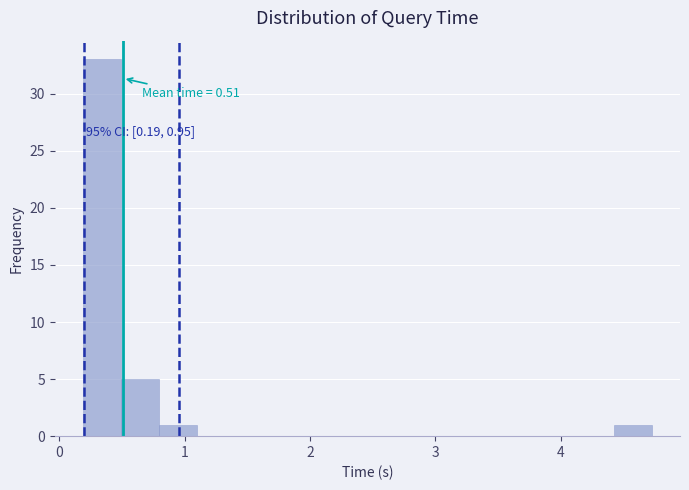

Around what value on the x-axis is the tallest bar? Give the approximate position of its centre, as read against the axis.

0.3